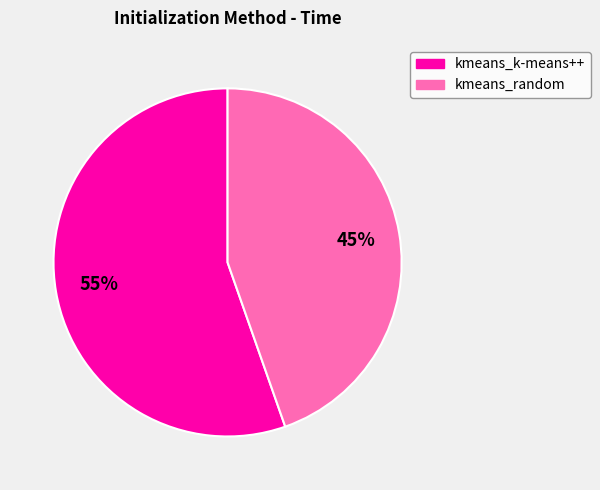

Rank the categories by value from highest to lowest.

kmeans_k-means++, kmeans_random